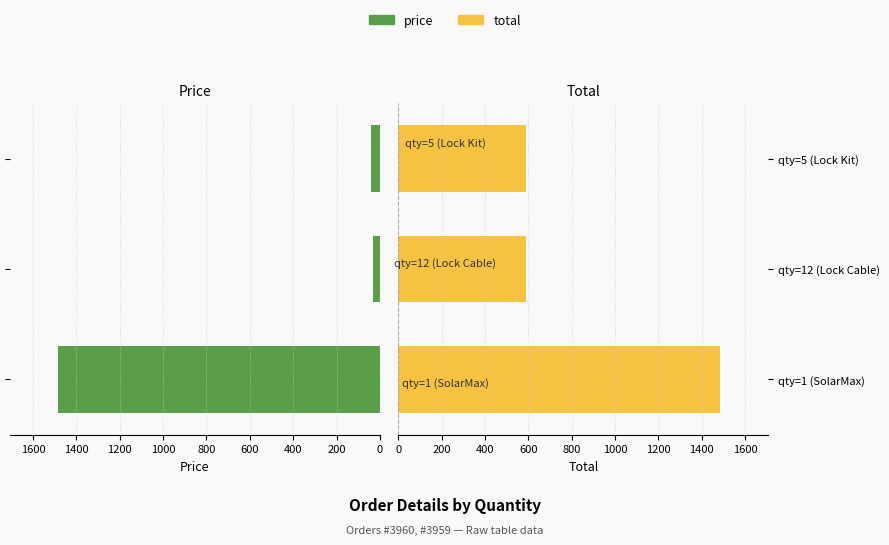

Which series has the largest total across all categories?

total